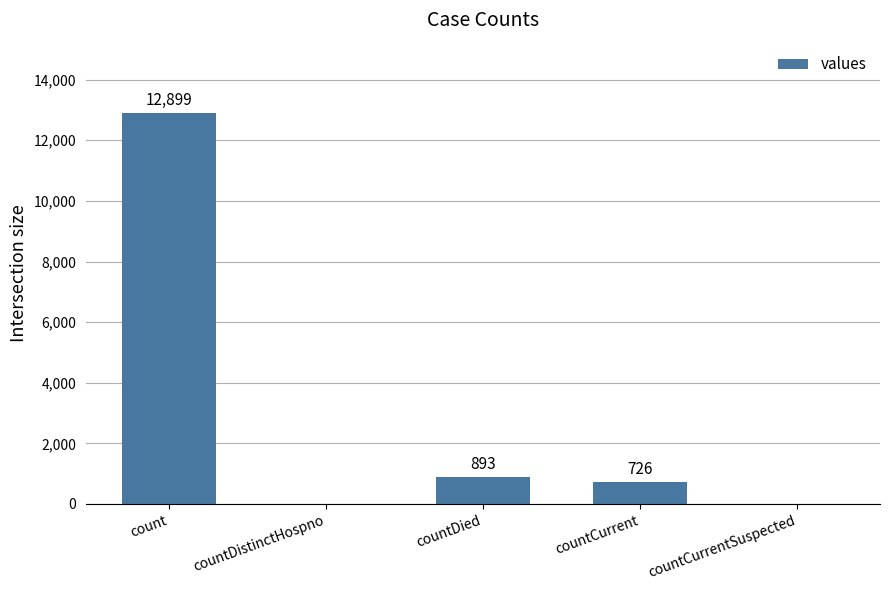

How many distinct data groups are displayed?

1